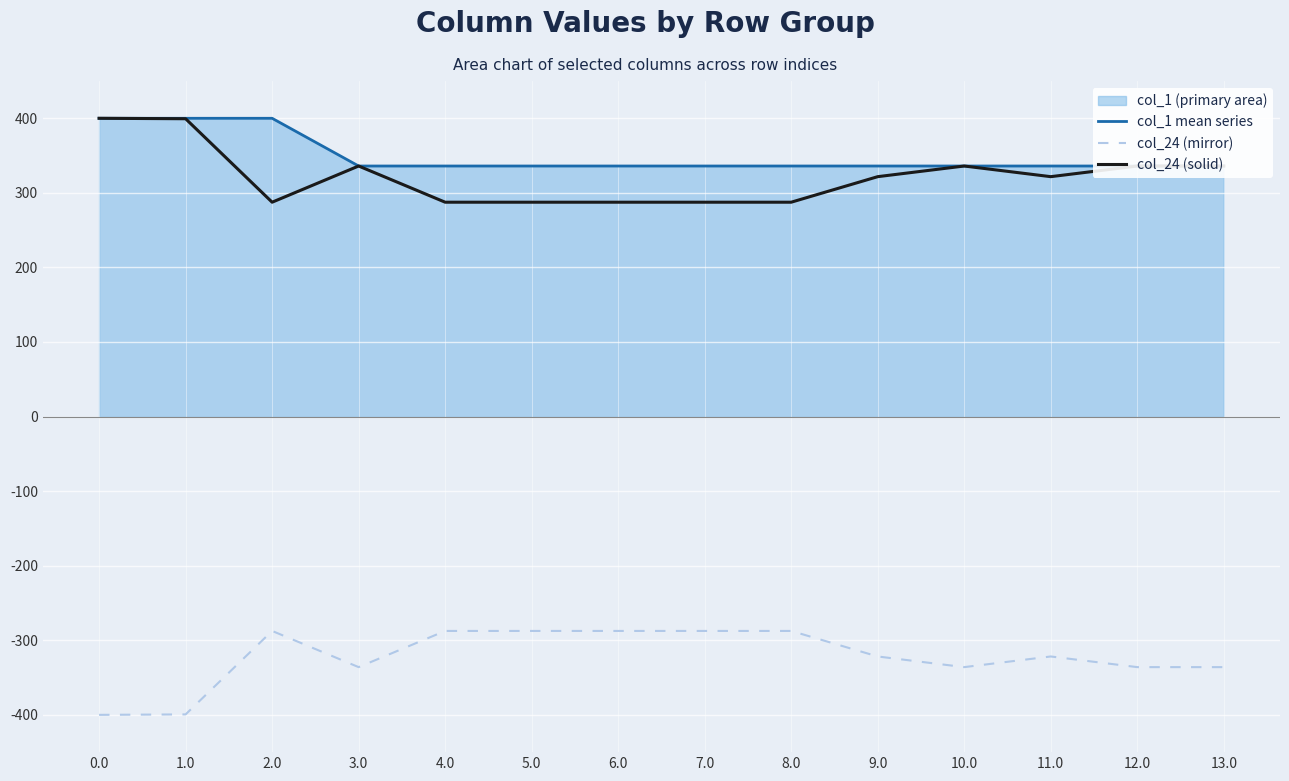

The value of col_24 (solid) at 11.0 is 321.7. True or false?

True